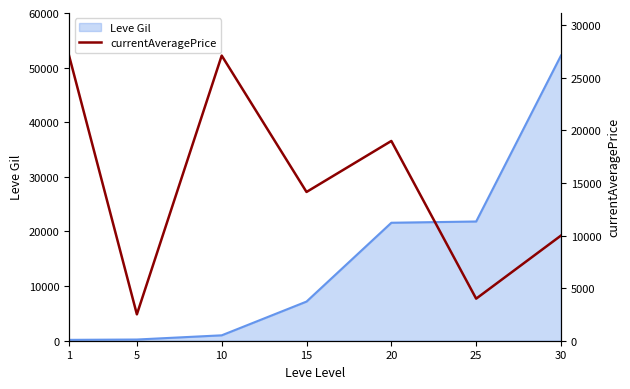

True or false: the data has more than 1 interior local peaks.

True